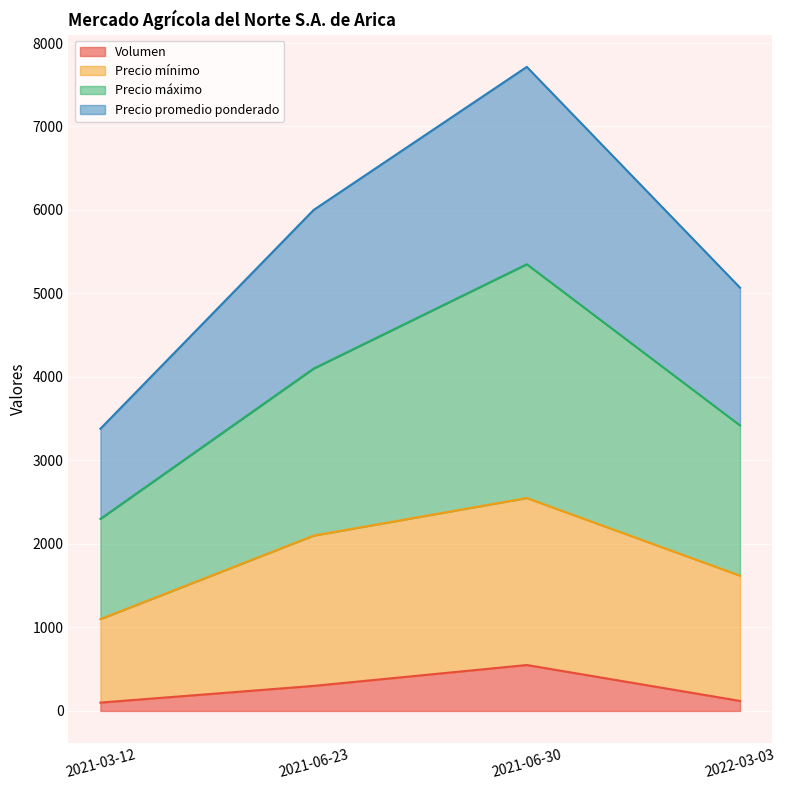

What is the label of the 1st point from the left?

2021-03-12